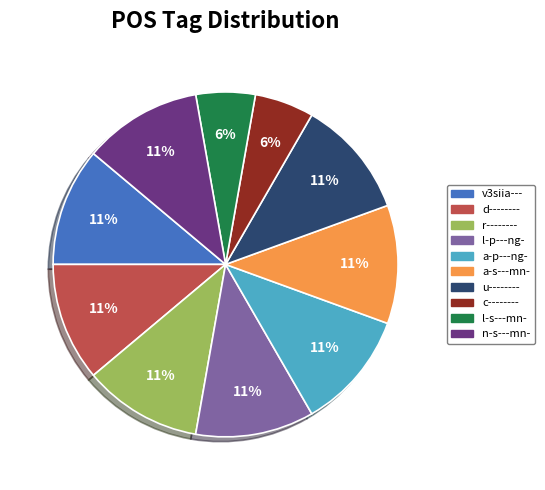

To the nearest percent, what portion does d-------- represent?

11%